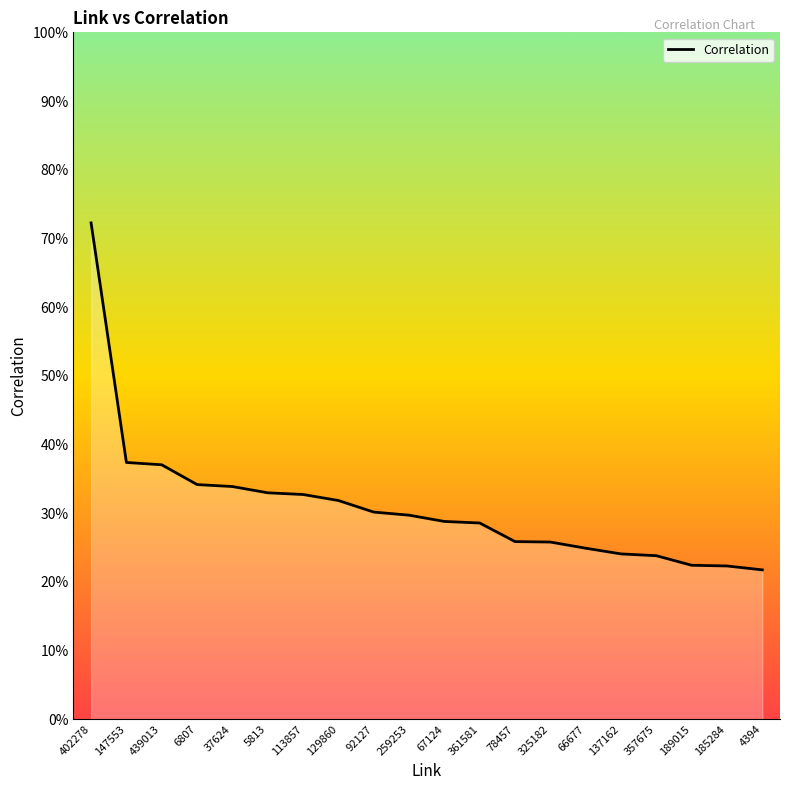

Does the chart have visible grid lines?

No